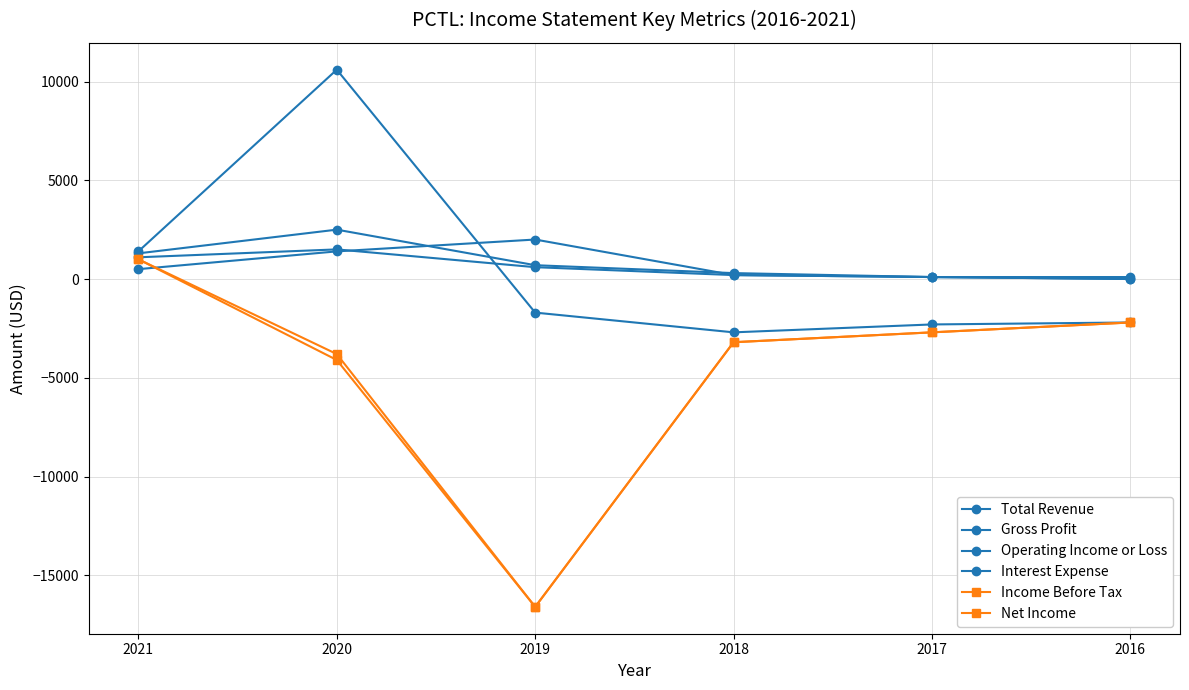

How many values in Net Income are below zero?

5